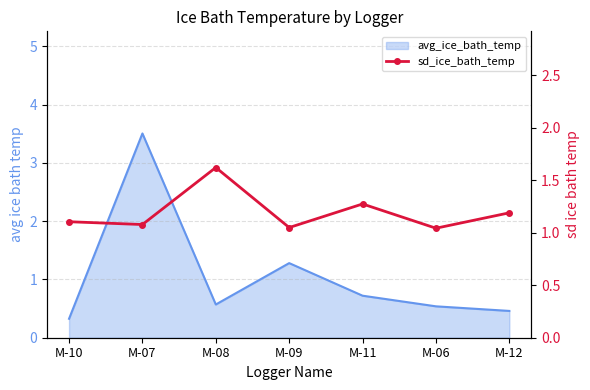

What is the value of the 3rd point from the left?

1.6